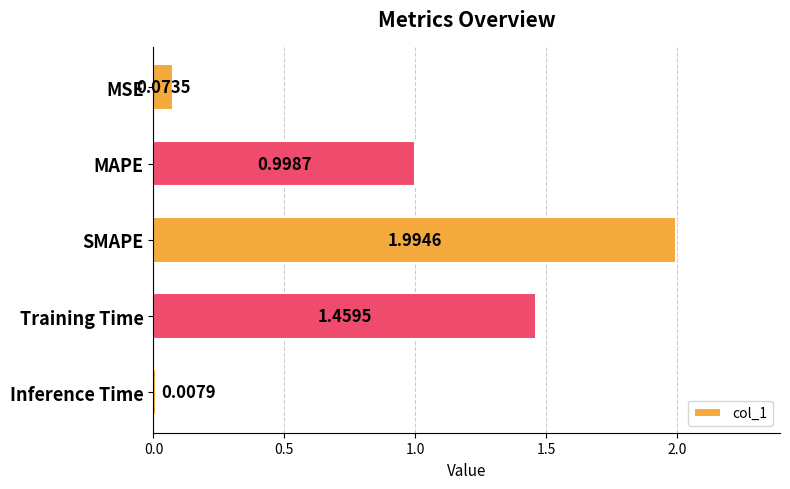

Are the bars horizontal?

Yes